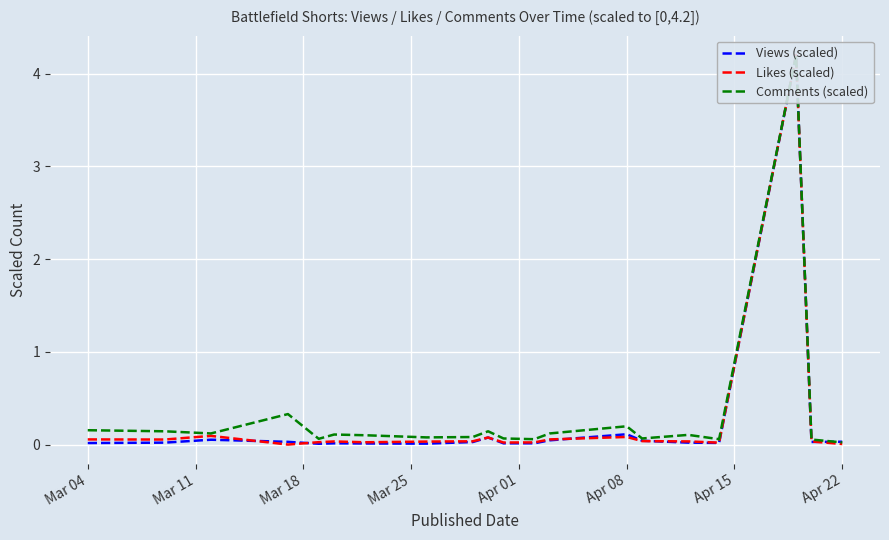

Reading right to left, extract all data points from this chart.

Views (scaled): 0.0	0.0	4.2	0.0	0.0	0.0	0.1	0.0	0.0	0.0	0.1	0.0	0.0	0.0	0.0	0.0	0.0	0.1	0.0	0.0
Likes (scaled): 0.0	0.0	4.2	0.0	0.0	0.0	0.1	0.1	0.0	0.0	0.1	0.0	0.0	0.0	0.0	0.0	0.0	0.1	0.1	0.1
Comments (scaled): 0.0	0.1	4.2	0.1	0.1	0.1	0.2	0.1	0.1	0.1	0.1	0.1	0.1	0.1	0.1	0.1	0.3	0.1	0.1	0.2